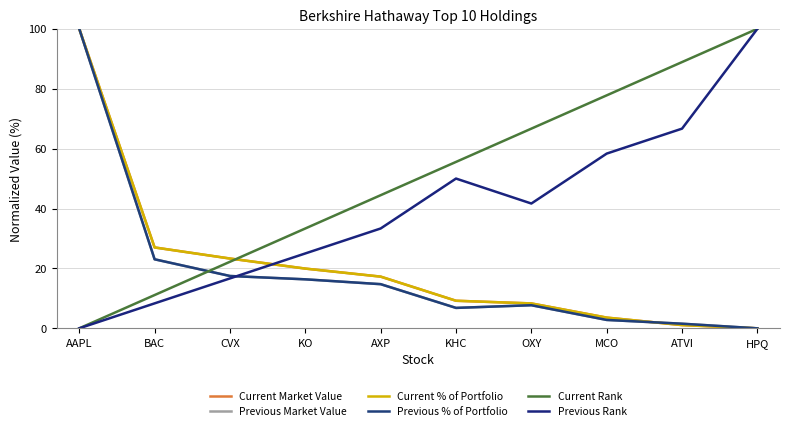

At which label does Current Market Value first exceed 17?

AAPL